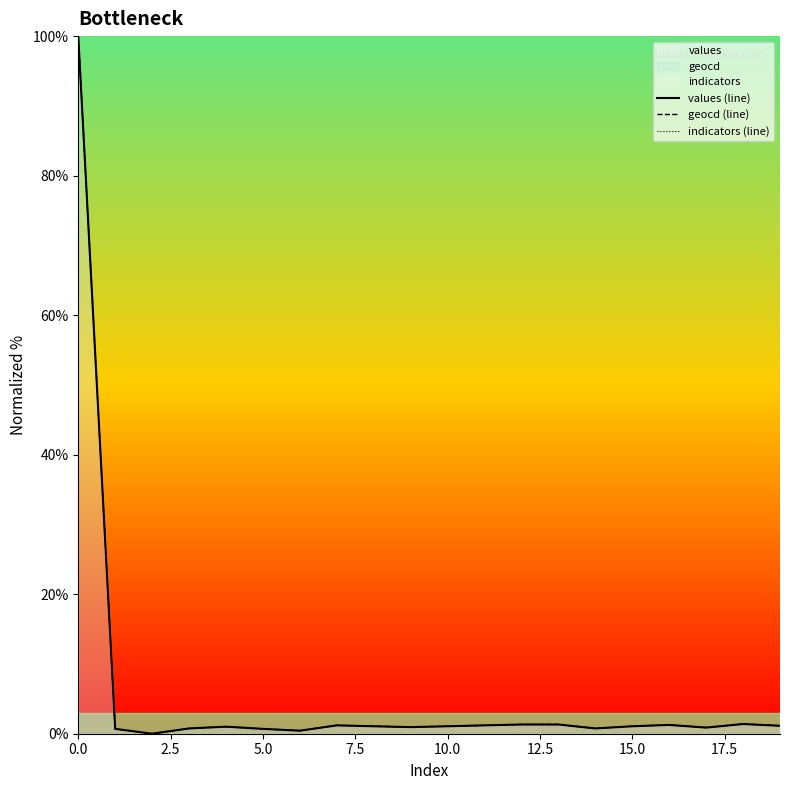

Rank the series by their maximum value, from lowest to highest.

indicators (line), values (line), geocd (line)